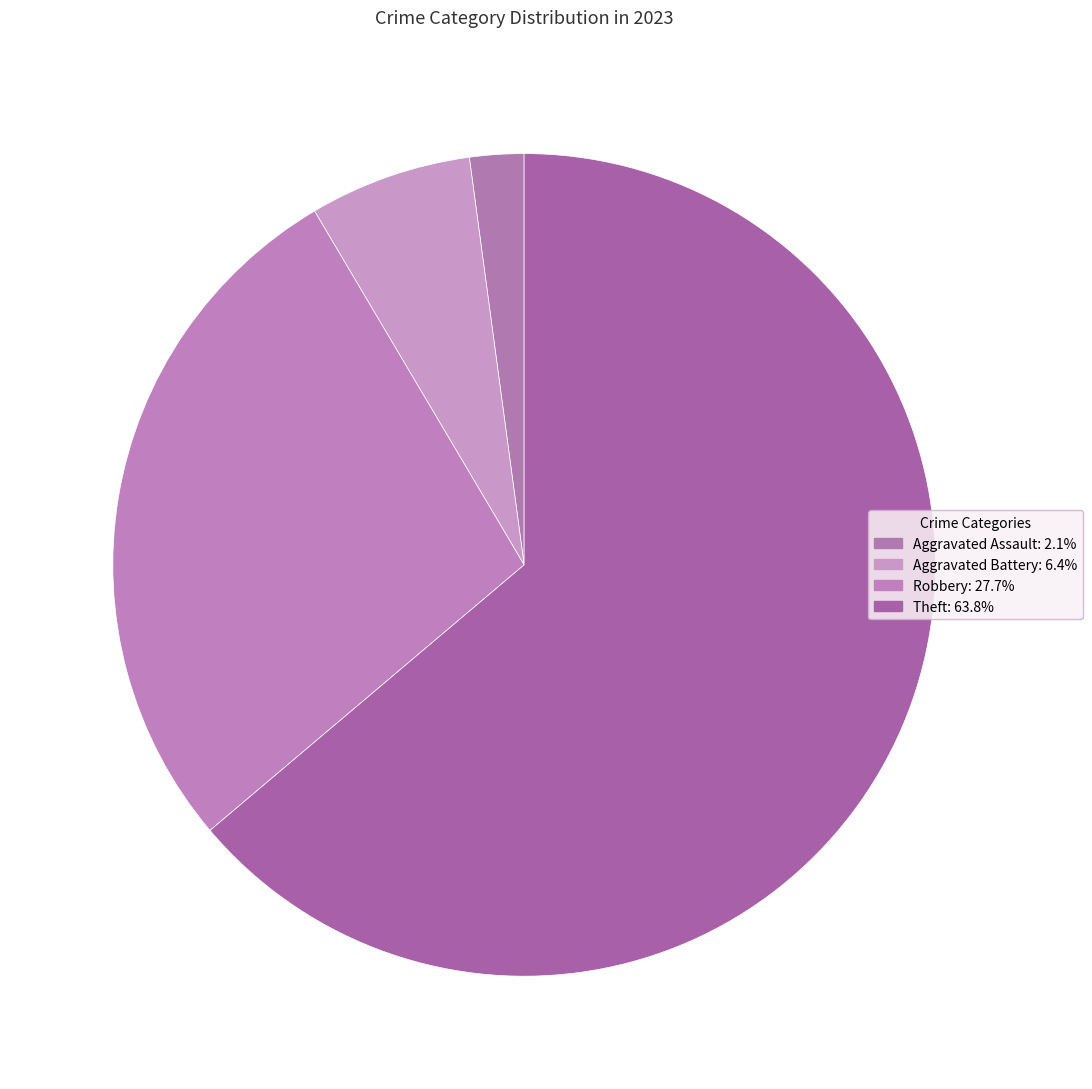

How many slices are in this pie chart?

4